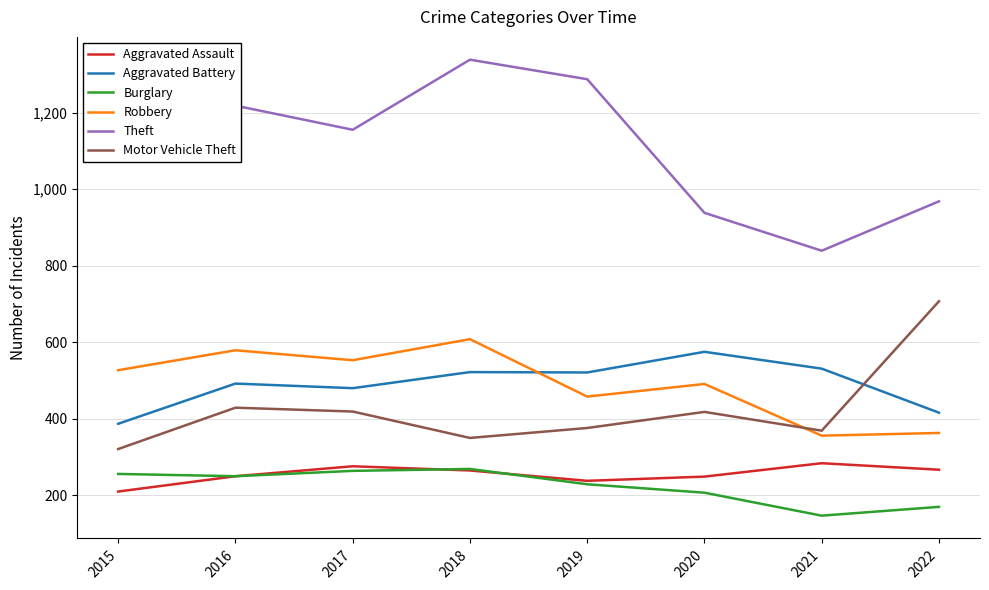

Is the value of Aggravated Assault at 2022 greater than the value of Theft at 2021?

No